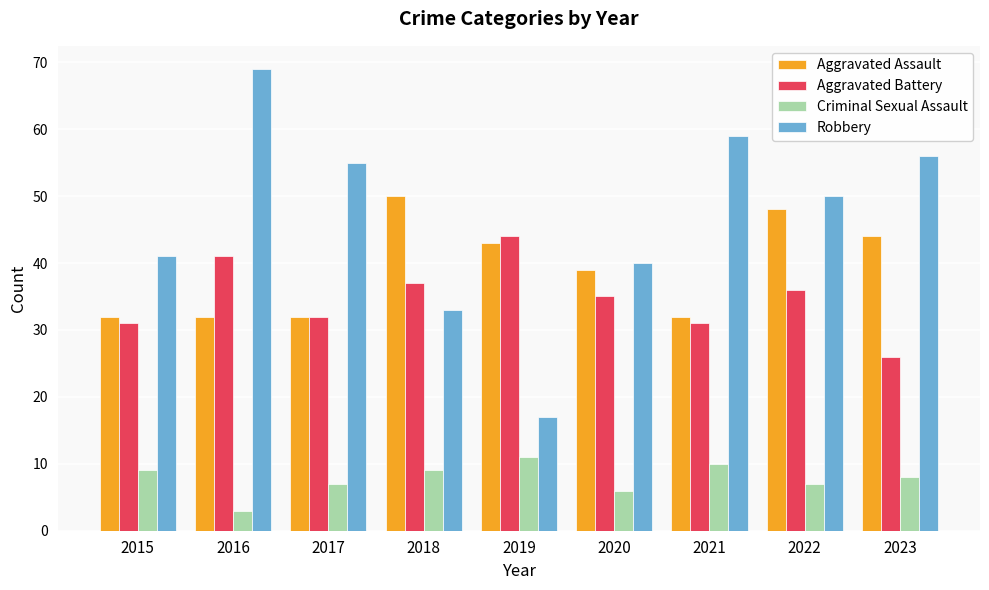

What is the average value of the Aggravated Battery series?

35